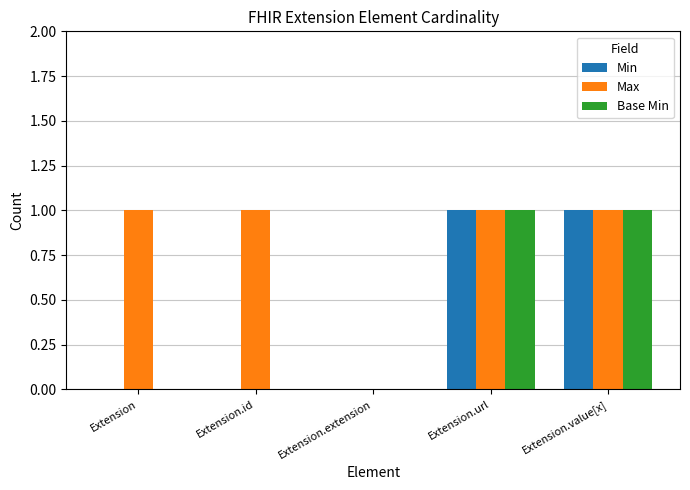

Reading right to left, extract all data points from this chart.

Min: Extension.value[x]=1	Extension.url=1	Extension.extension=0	Extension.id=0	Extension=0
Max: Extension.value[x]=1	Extension.url=1	Extension.extension=0	Extension.id=1	Extension=1
Base Min: Extension.value[x]=1	Extension.url=1	Extension.extension=0	Extension.id=0	Extension=0